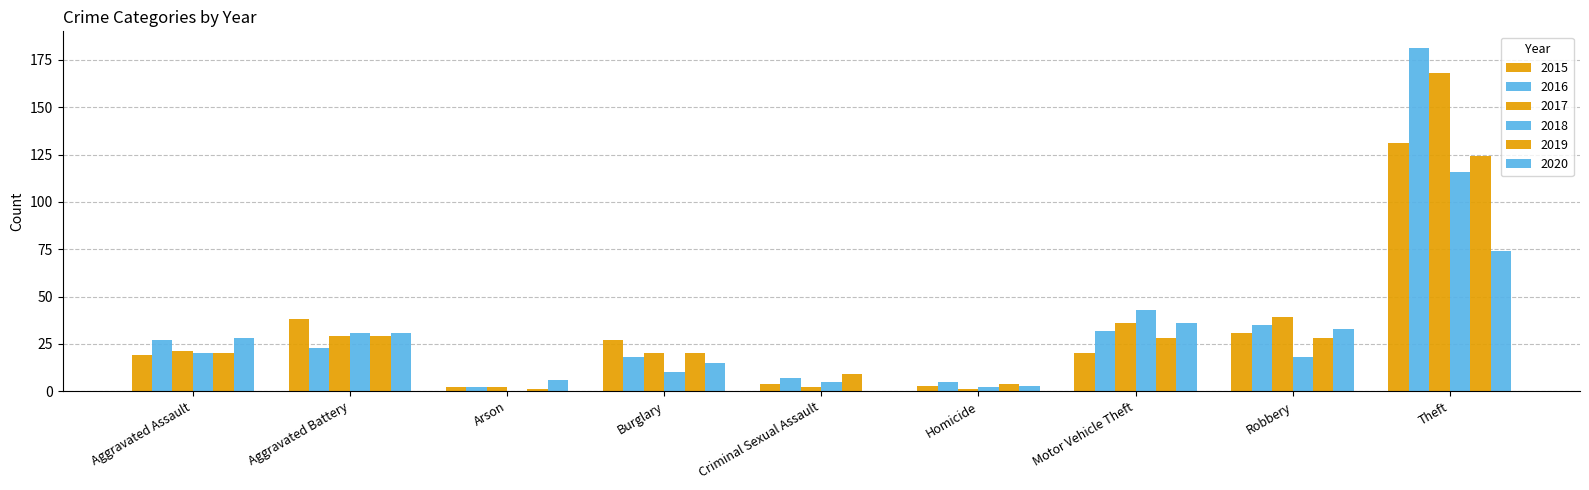

What is the difference between the maximum and second lowest values in the 2017 series?

166